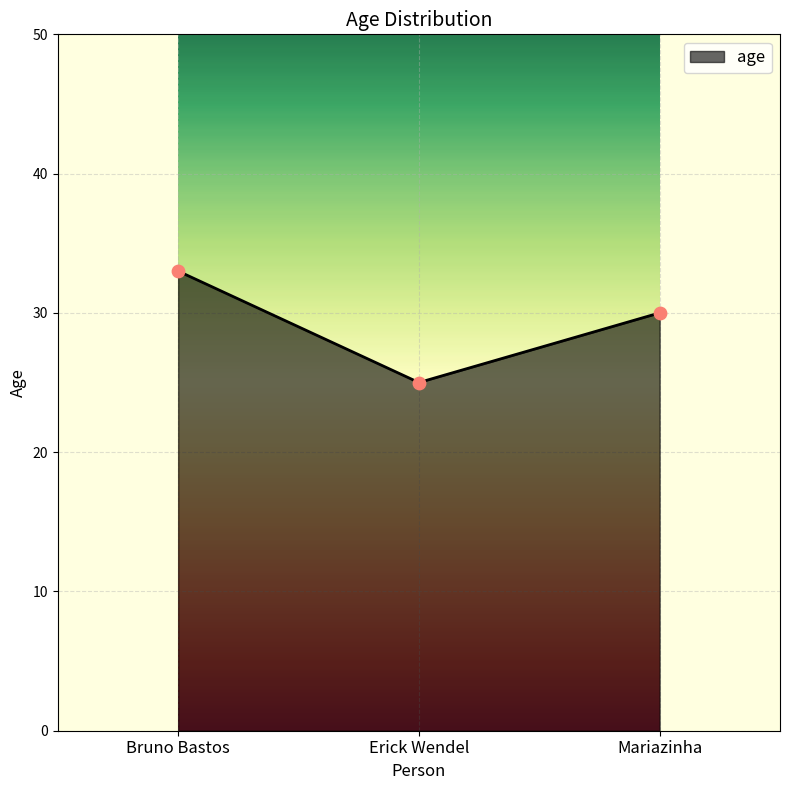

What is the ratio of the value at Bruno Bastos to the value at Erick Wendel?

1.3